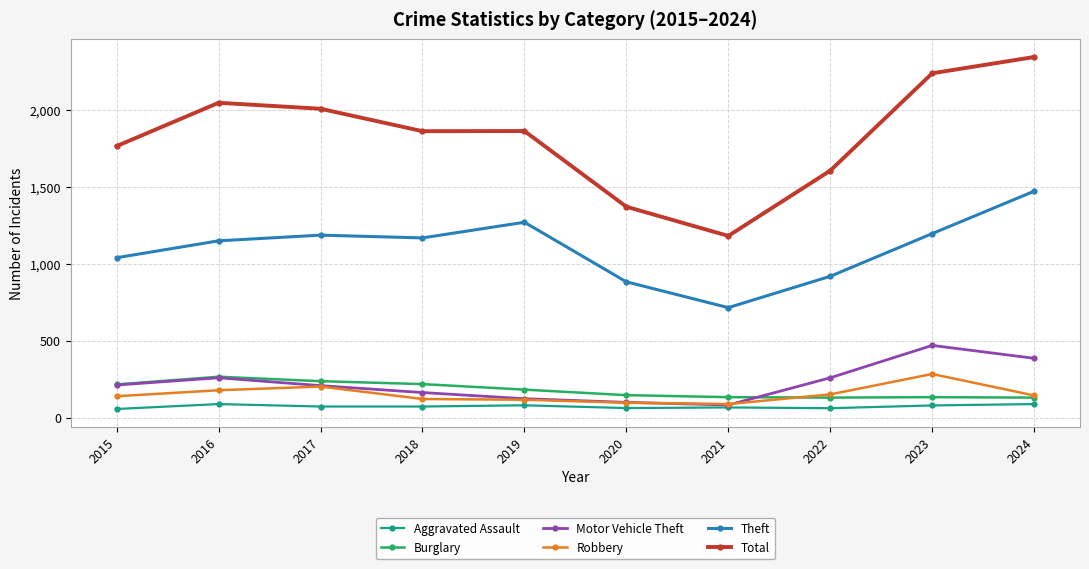

What is the difference between the maximum and second lowest values in the Aggravated Assault series?

27